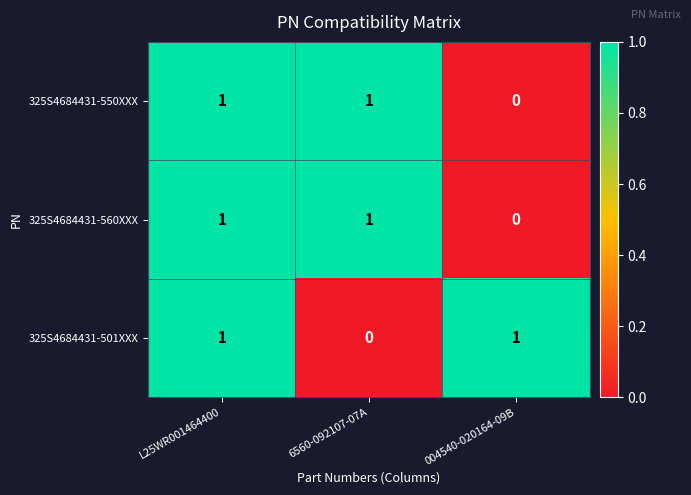

At which label is 325S4684431-501XXX closest to 0?

6560-092107-07A